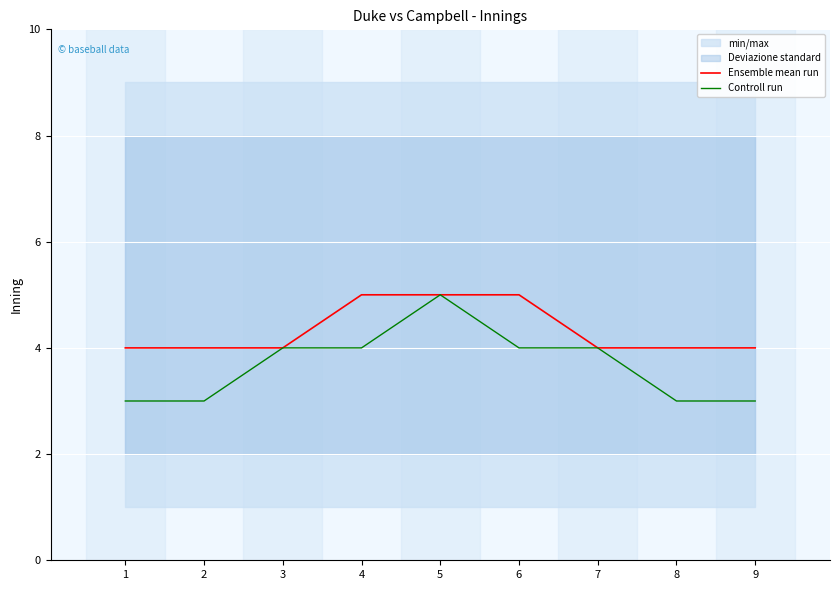

What is the difference between the Controll run values at 1 and 5?

2